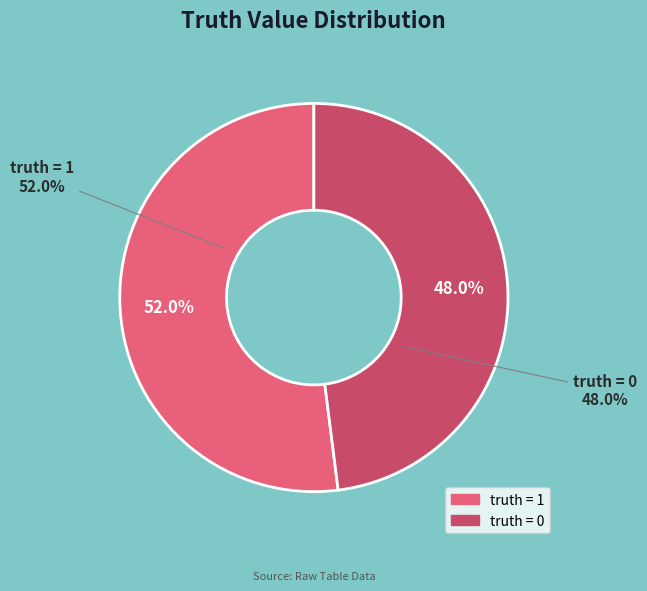

Which category has the biggest portion of the pie?

truth = 1